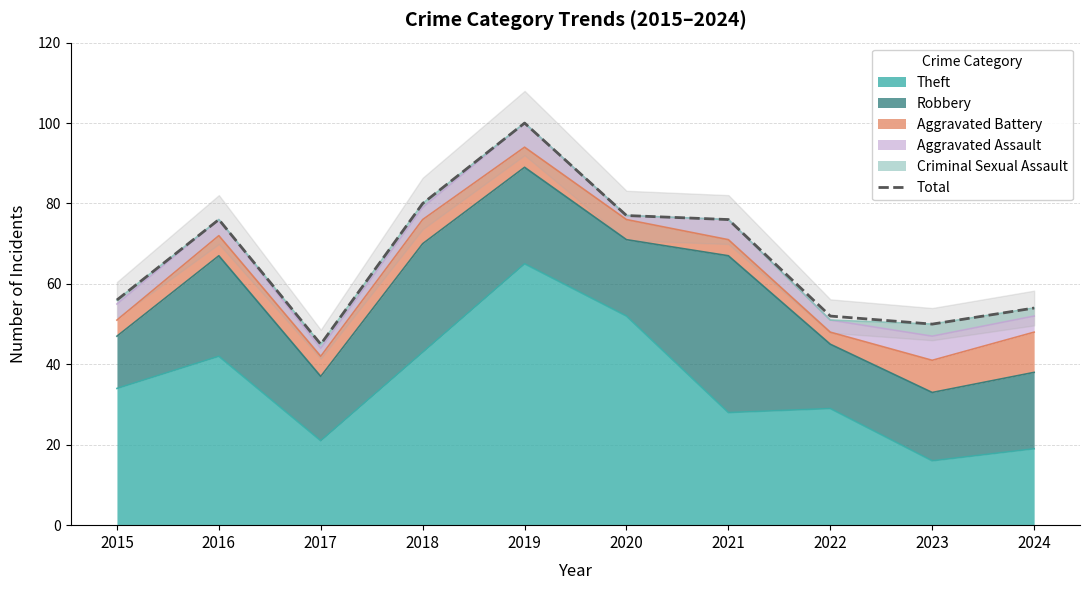

The value at 2018 is 80. True or false?

True